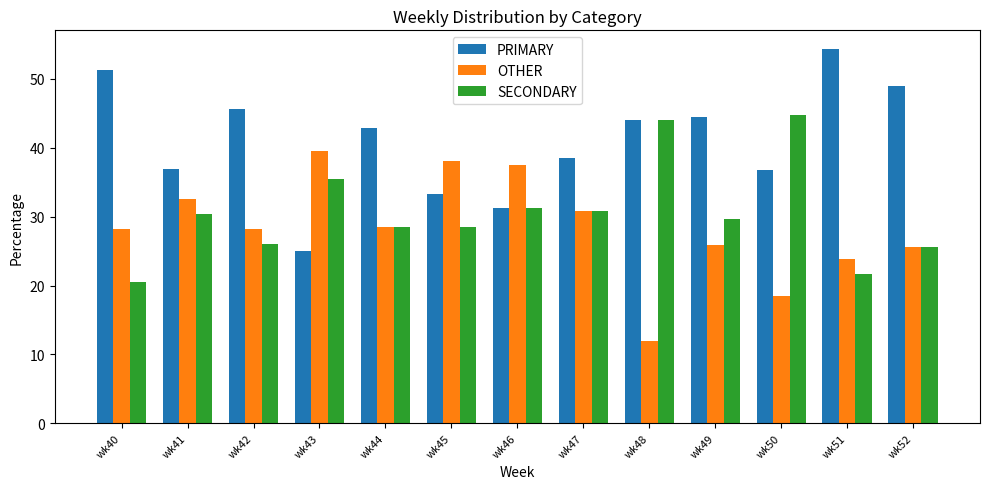

What is the sum of the PRIMARY values at wk42 and wk49?

90.1